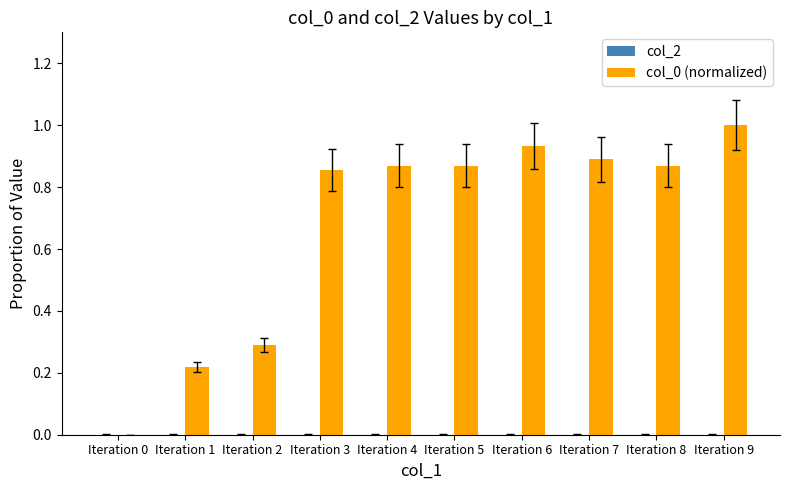

Between Iteration 7 and Iteration 8, which is larger?

Iteration 7